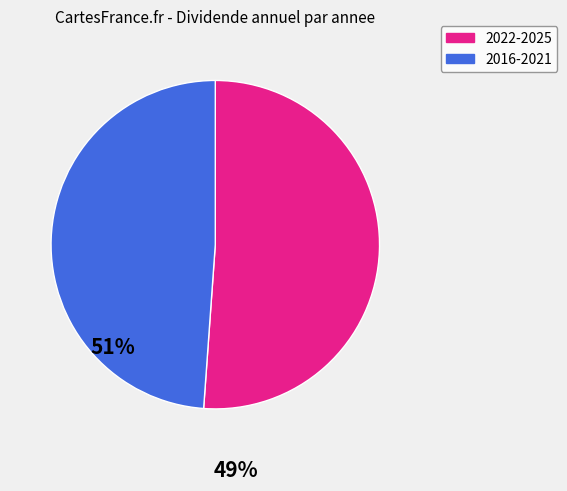

What is the largest slice in the pie chart?

2022-2025